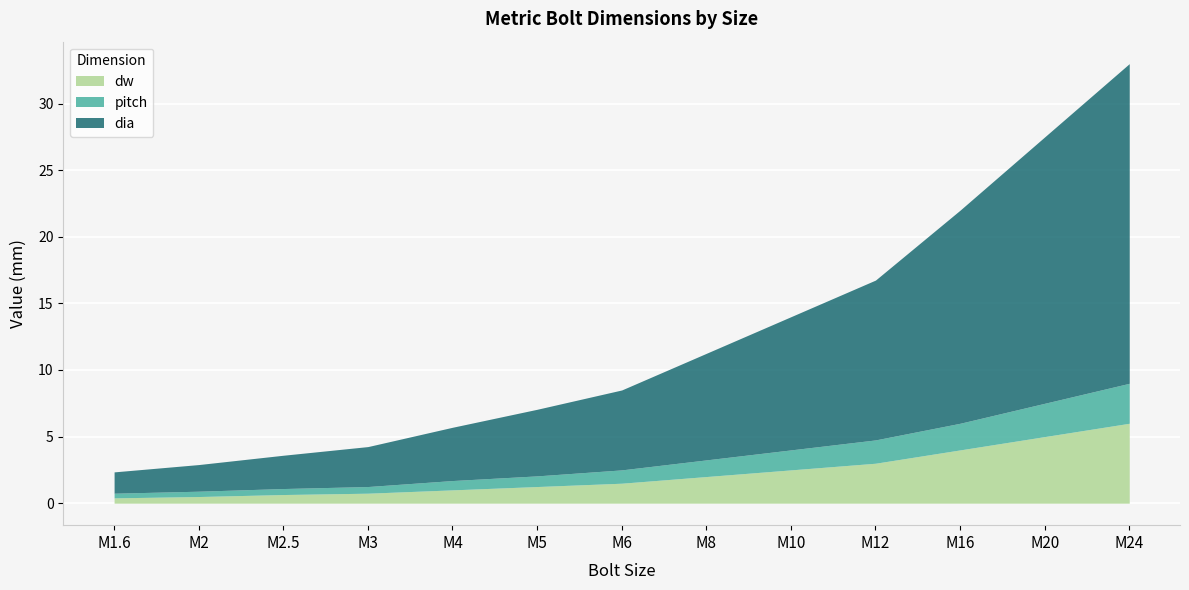

True or false: dw has a value of 0.6 at M6.

False